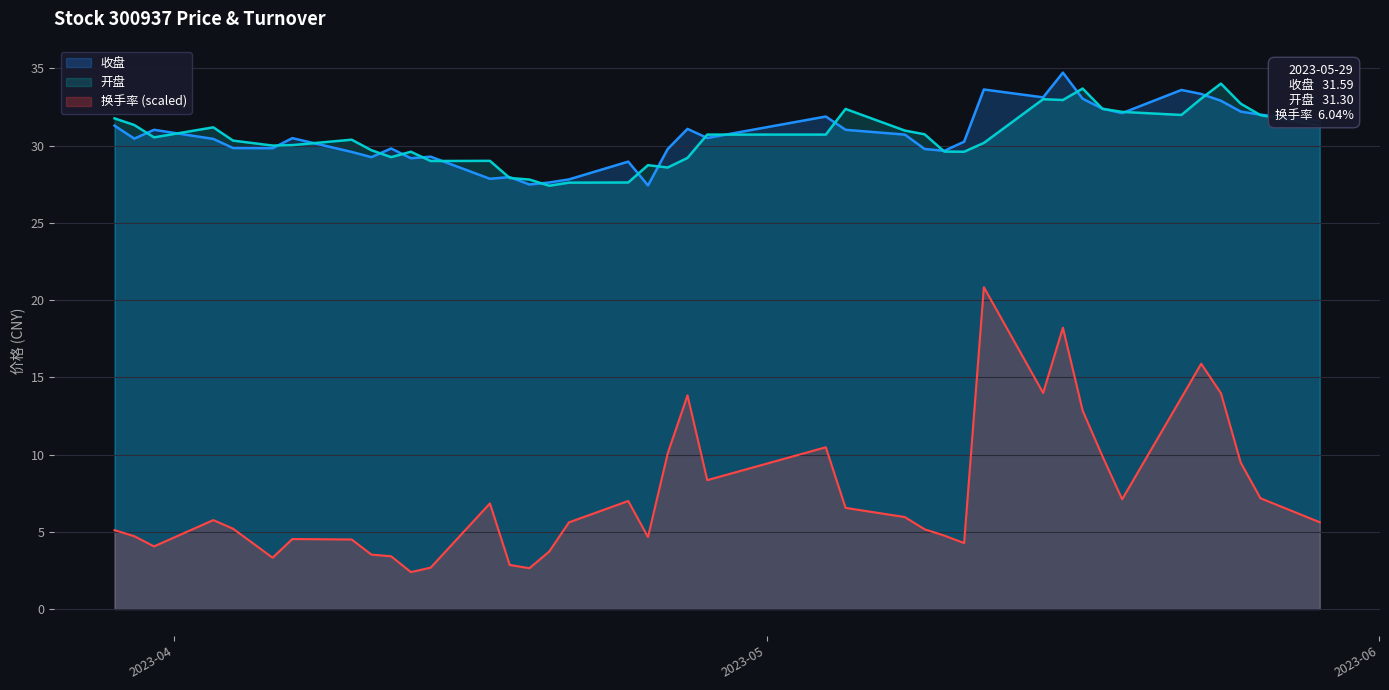

At which label does 收盘 reach its minimum?

2023-04-25